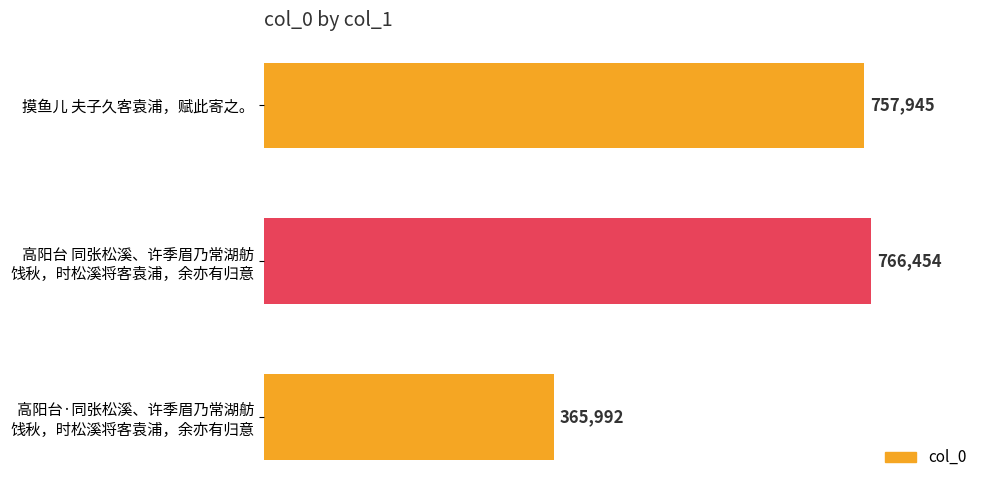

Reading bottom to top, list all the values displayed in this chart.

365992	766454	757945